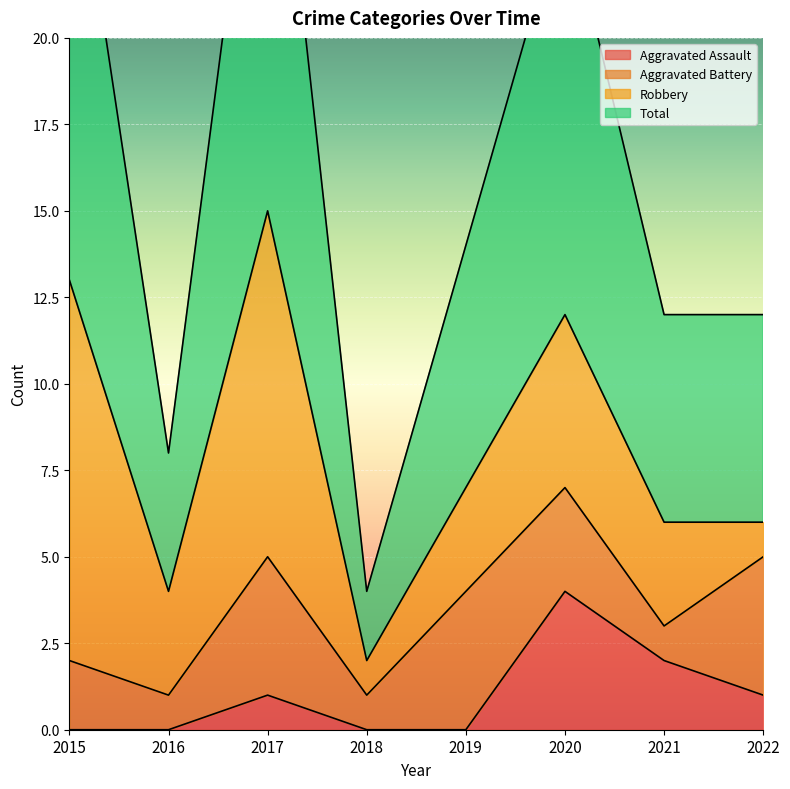

At which label does Total first exceed 14?

2015